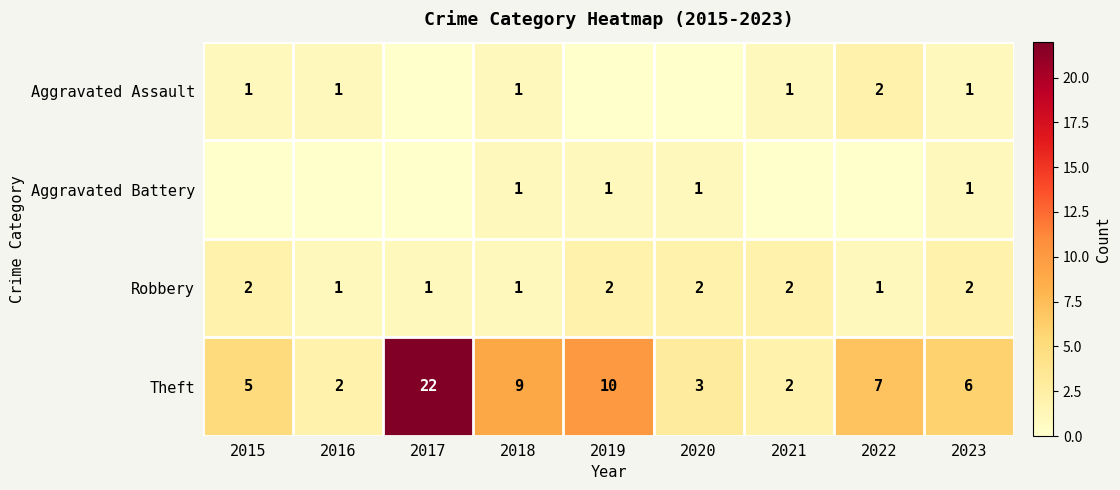

Which series has the widest spread of values?

Theft